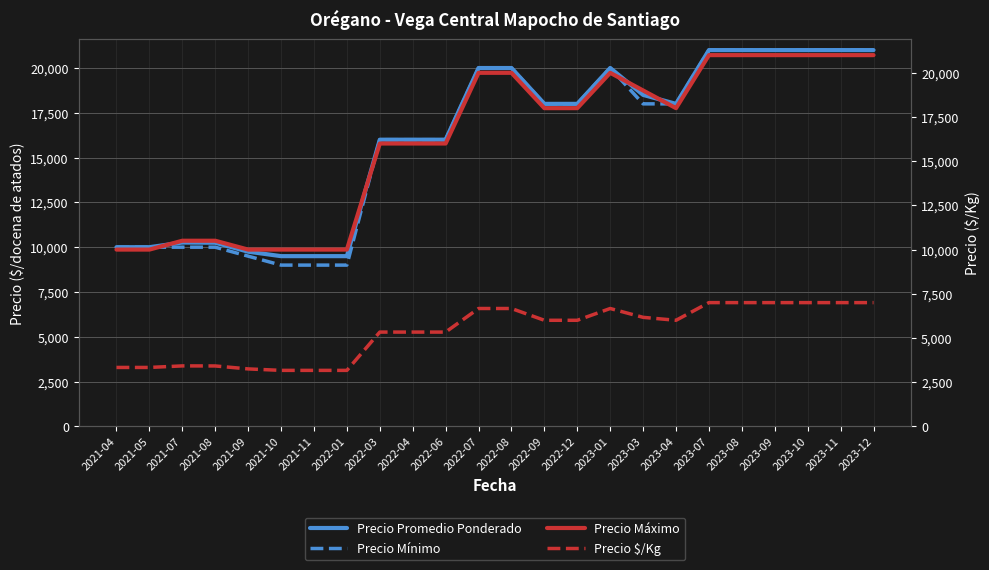

What is the lowest value of the Precio $/Kg series?

3167